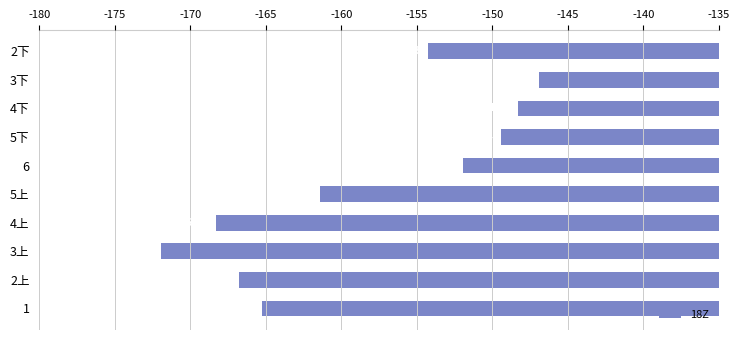

Are the bars horizontal?

Yes